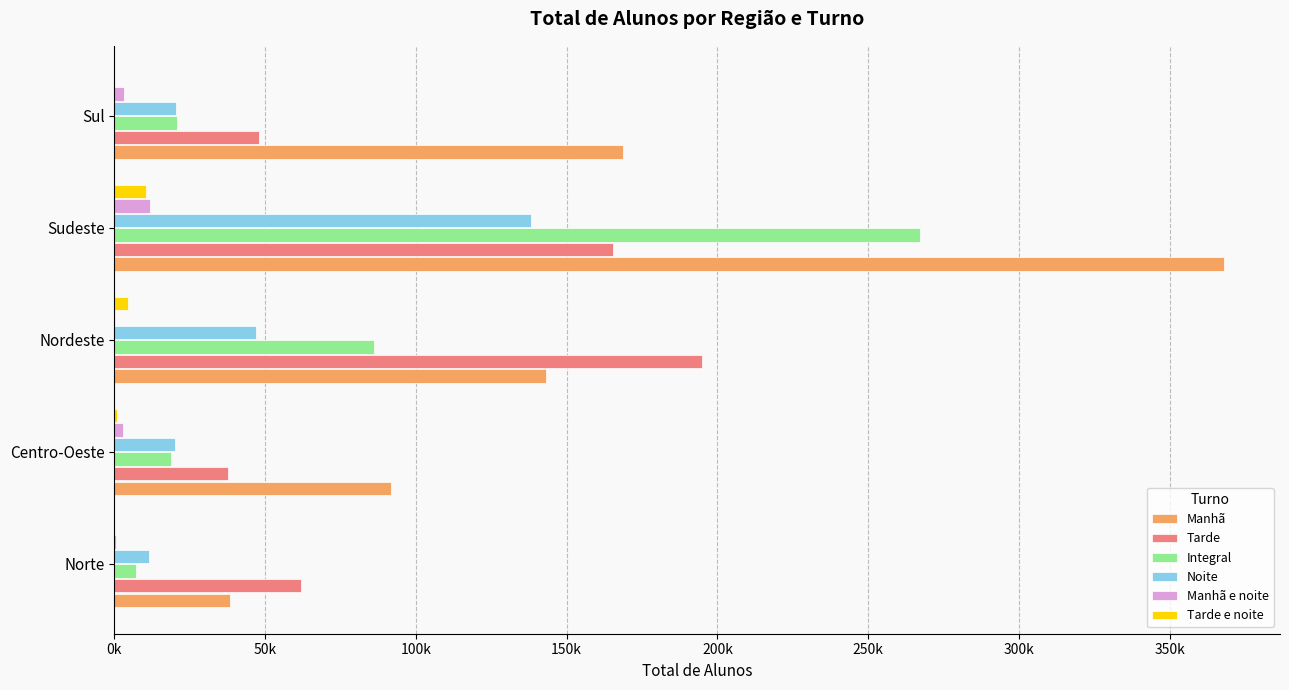

Reading right to left, list all the values displayed in this chart.

Manhã: 168658.0	368140.9	143087.8	91779.0	38241.6
Tarde: 48074.9	165220.2	194735.8	37635.9	61992.8
Integral: 20830.9	267195.0	86036.2	18741.5	7179.5
Noite: 20368.3	138168.2	46904.8	20203.7	11544.4
Manhã e noite: 3161.5	11750.2	119.6	2736.2	564.5
Tarde e noite: 0.0	10362.5	4649.1	760.5	354.8